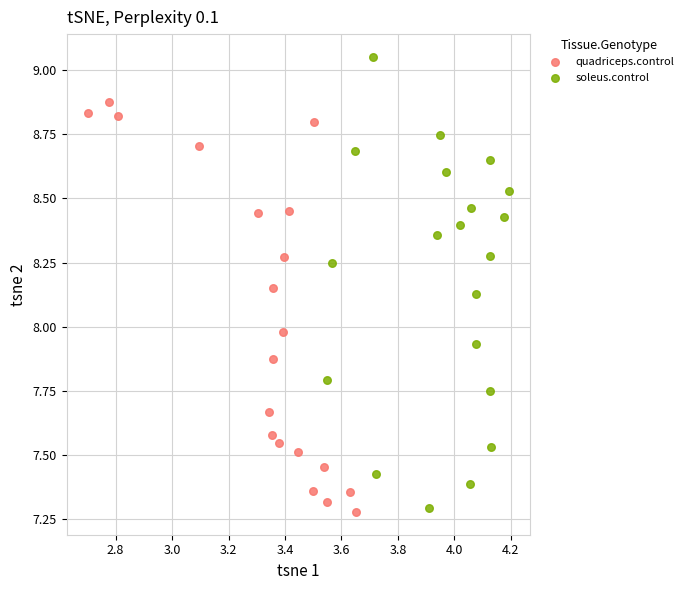

Which series contains the highest Y value?

soleus.control